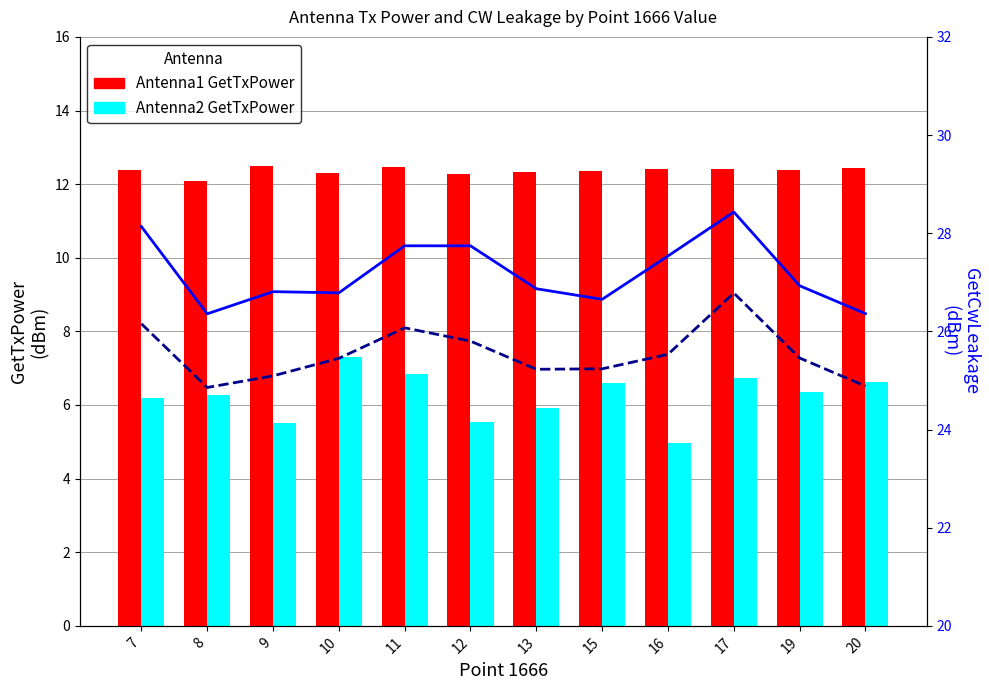

What is the sum of all Antenna2 GetTxPower values?

74.9